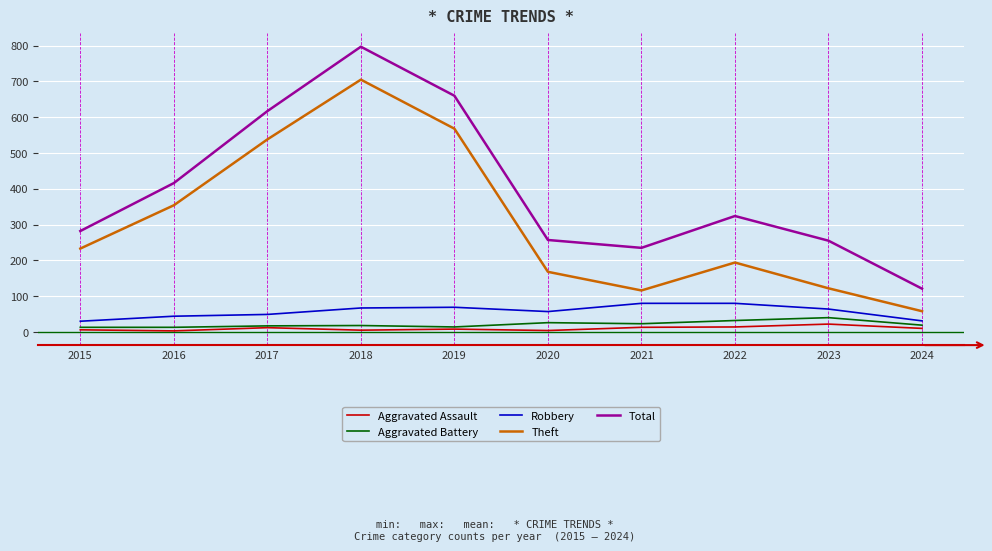

True or false: Total and Aggravated Assault intersect in this chart.

False